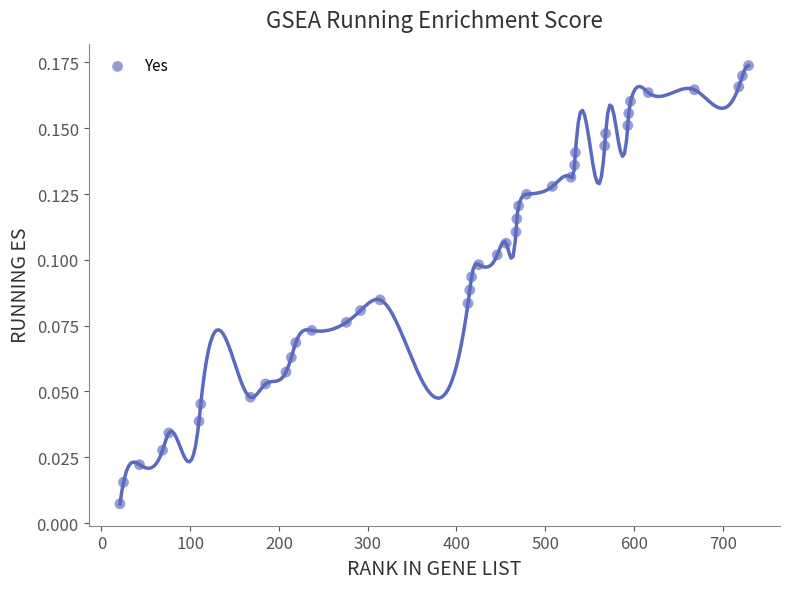

What is the range of X values (max minus min)?

708.0